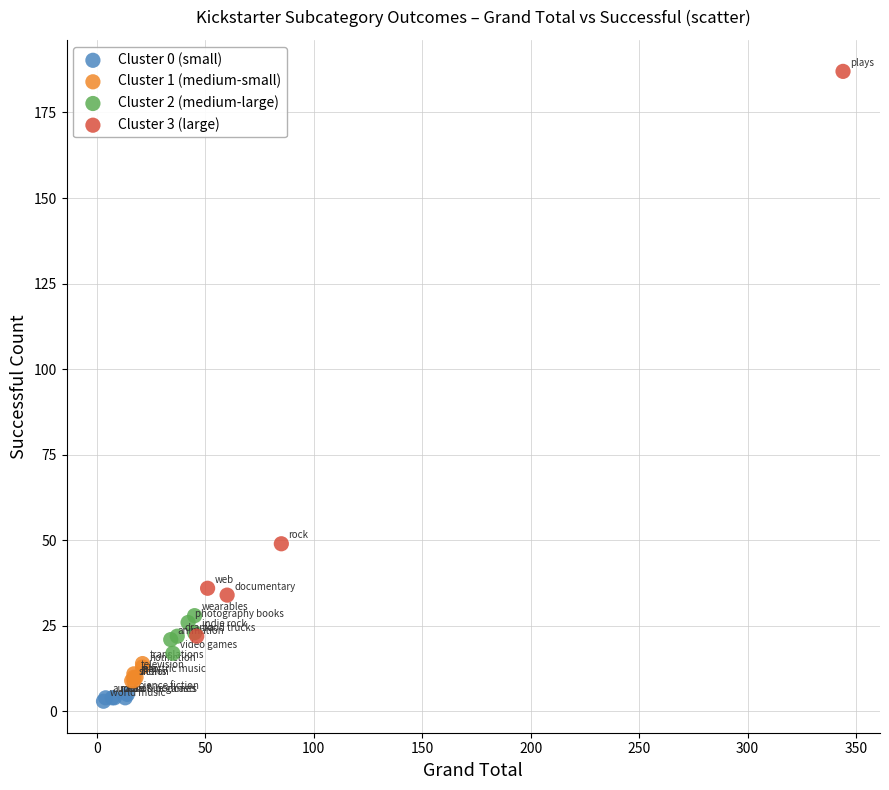

Which series reaches the maximum Y coordinate?

Cluster 3 (large)